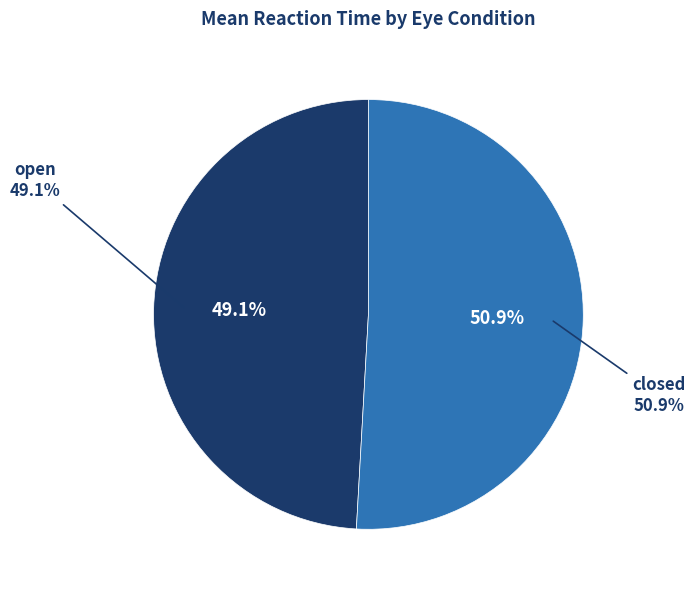

Which category has the biggest portion of the pie?

closed